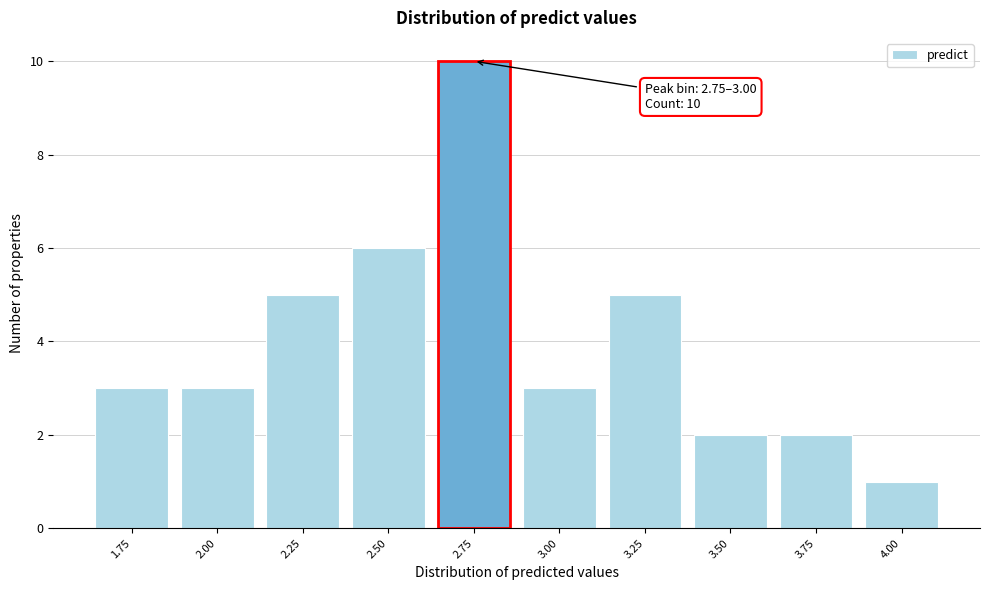

Reading left to right, transcribe all the data shown in this chart.

3	3	5	6	10	3	5	2	2	1